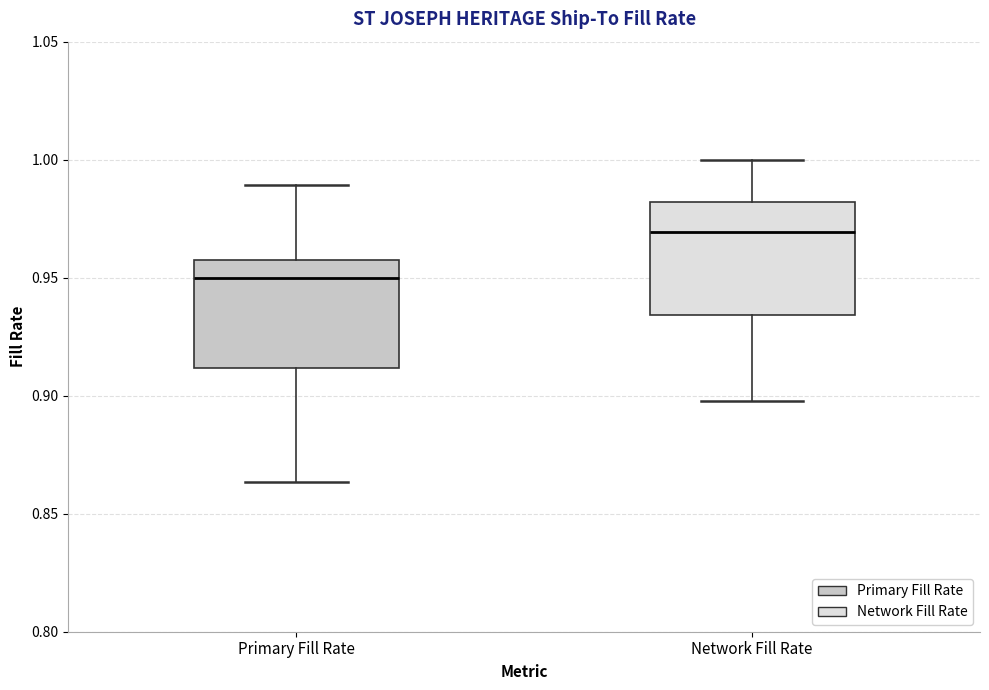

Reading left to right, transcribe this box plot: for each box, give where its median line is, the range the box spans, and where its two whiskers end, as read against the y-axis. The values are not printed on the chart, so give them approximately, as read against the axis.

Primary Fill Rate: median 0.950, box 0.910 to 0.960, whiskers 0.865 to 0.990
Network Fill Rate: median 0.970, box 0.935 to 0.980, whiskers 0.900 to 1.000